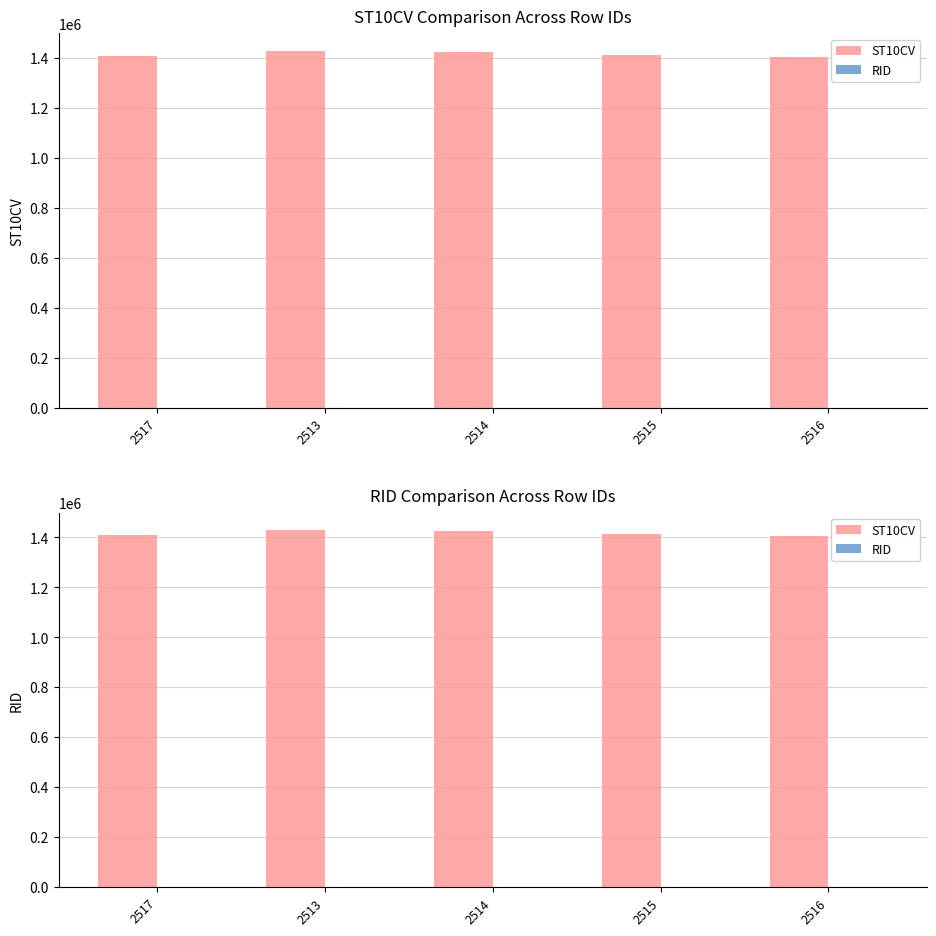

What is the average value of the RID series?

976